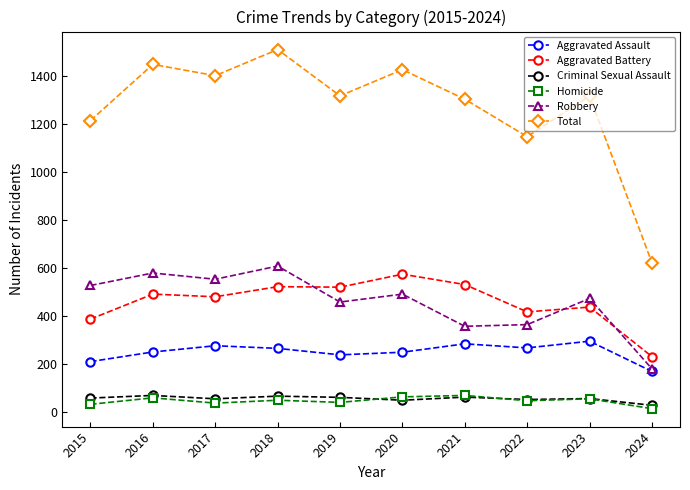

True or false: Robbery has more than 1 points higher than both neighbors.

True